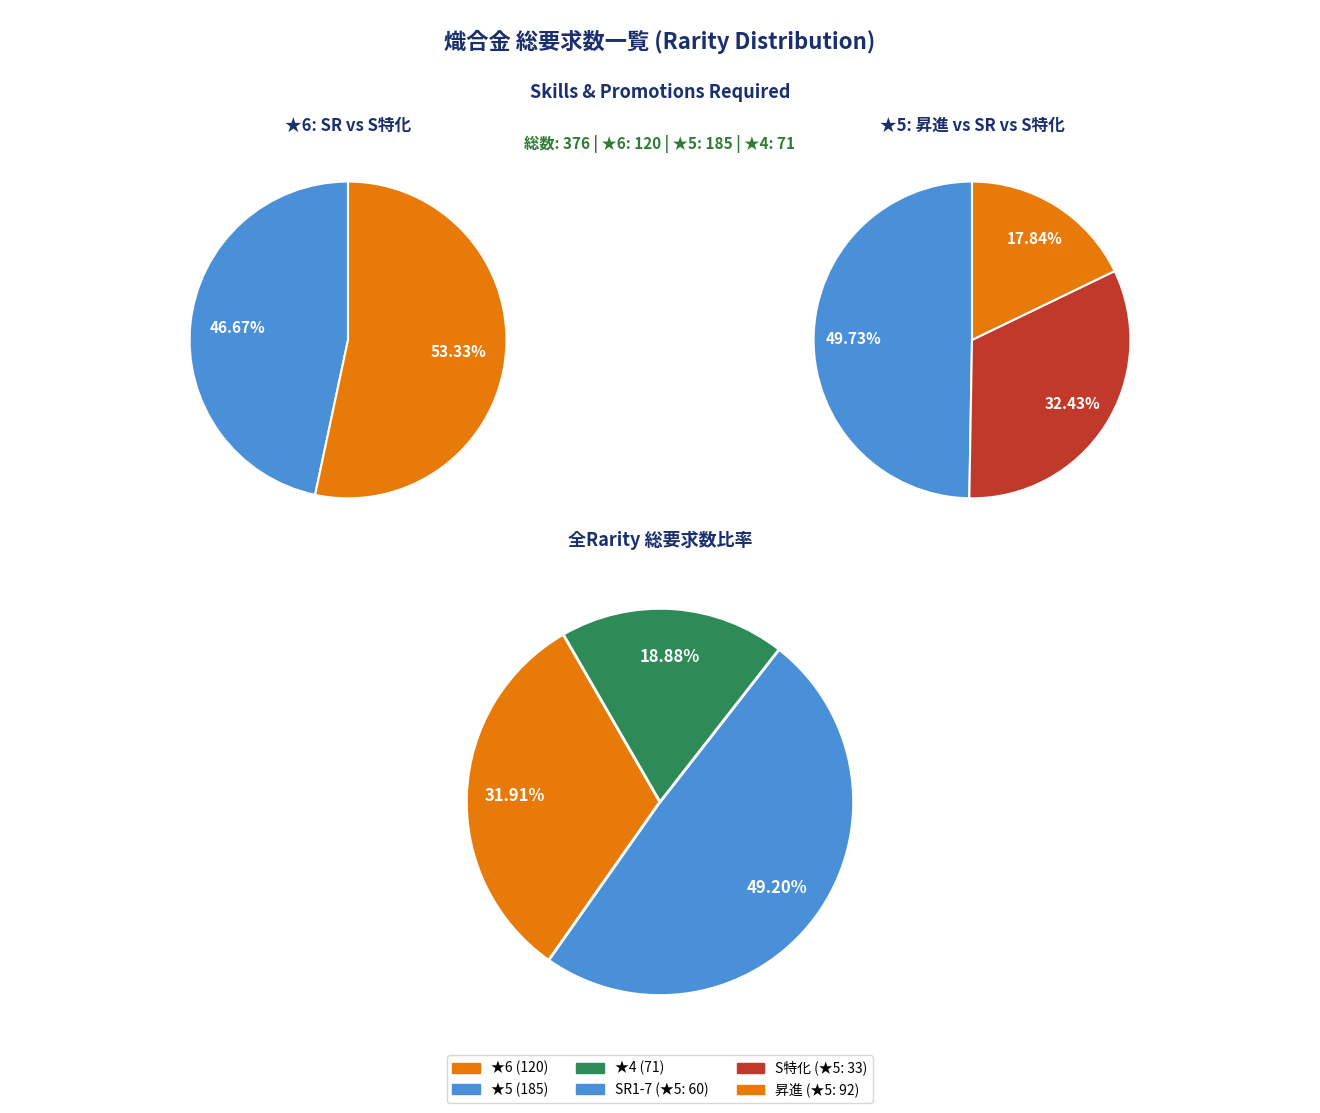

What is the smallest slice in the pie chart?

★4